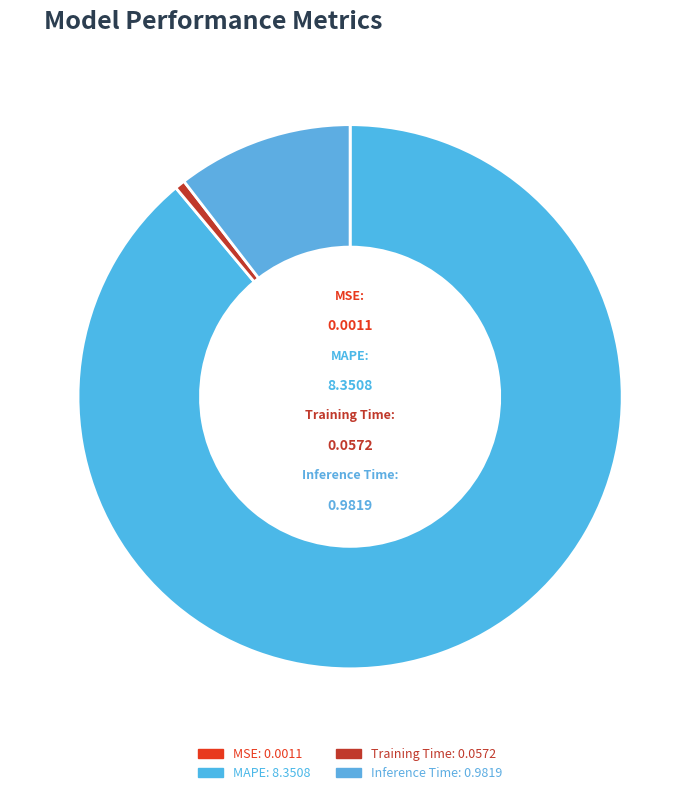

What is the majority slice?

MAPE